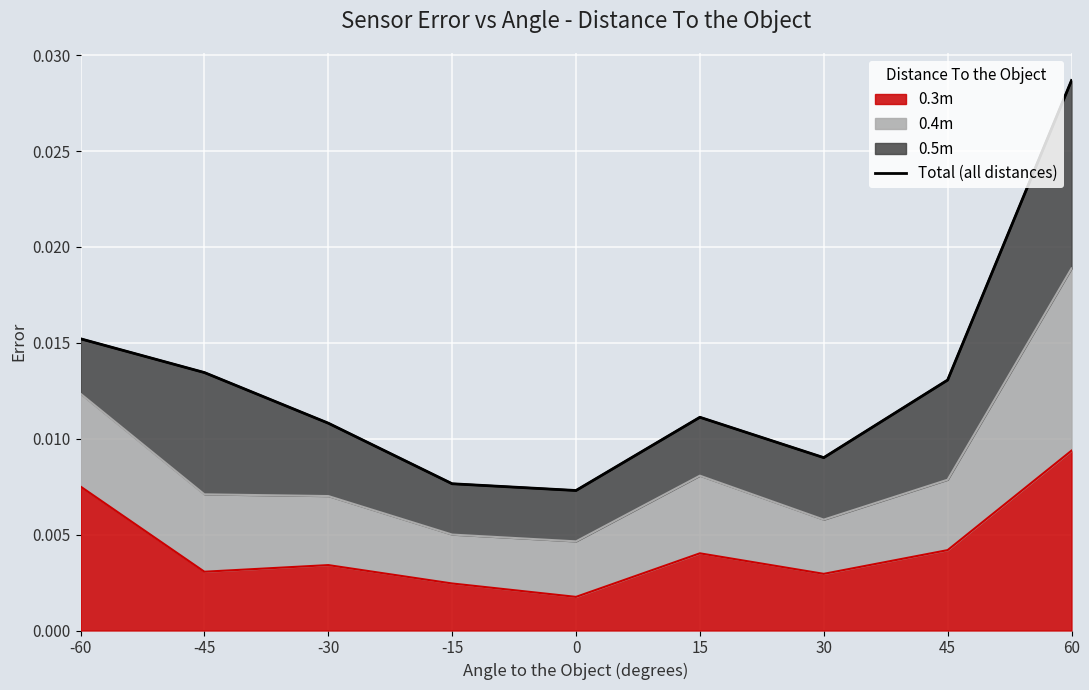

How many values are between 0 and 1?

9